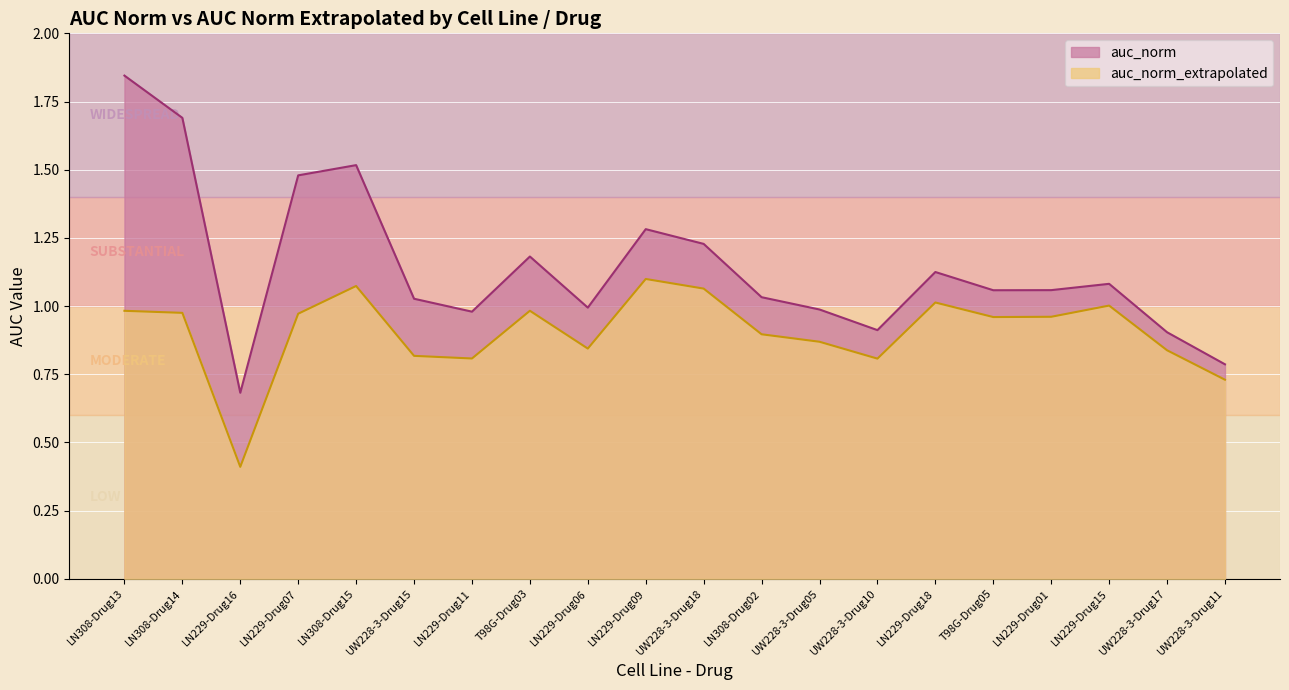

The auc_norm_extrapolated series shows 0.8 at UW228-3-Drug15. True or false?

True